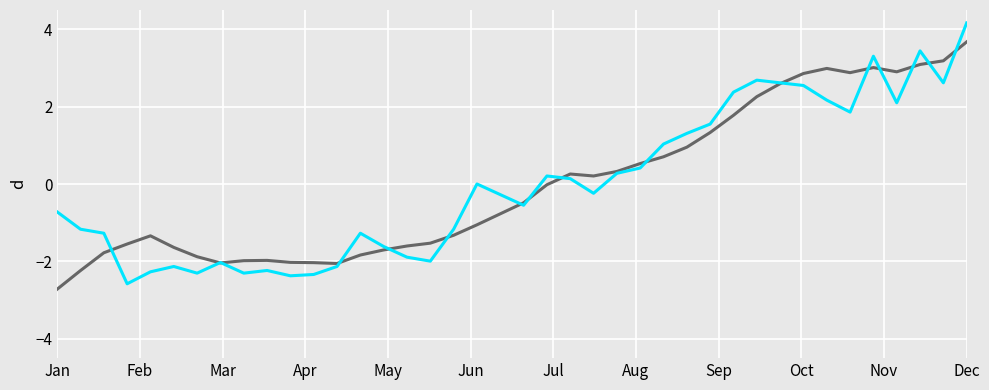

What is the smallest value displayed?

-2.7